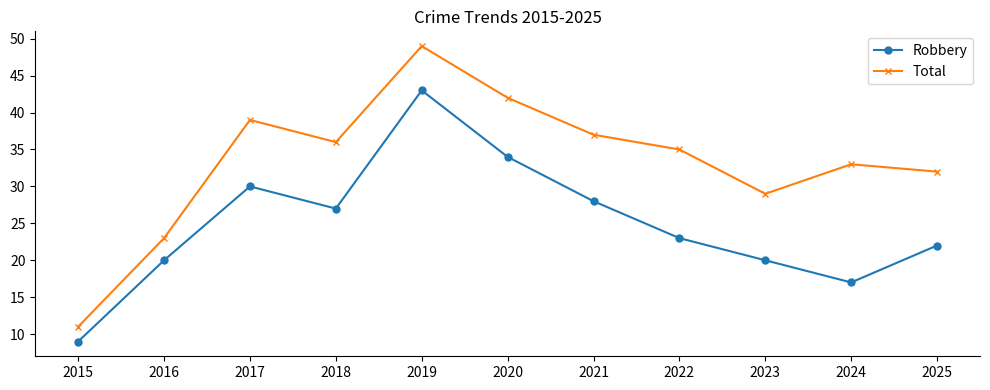

True or false: Total and Robbery cross at least once.

False